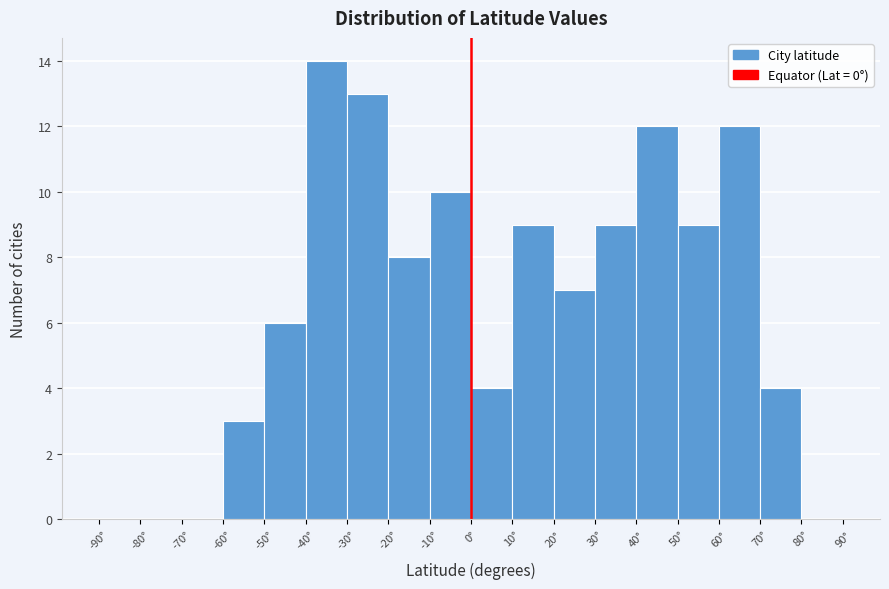

What is the height of the bar covering 70 to 80 on the x-axis? The values are not printed on the chart, so give them approximately, as read against the axis.

4